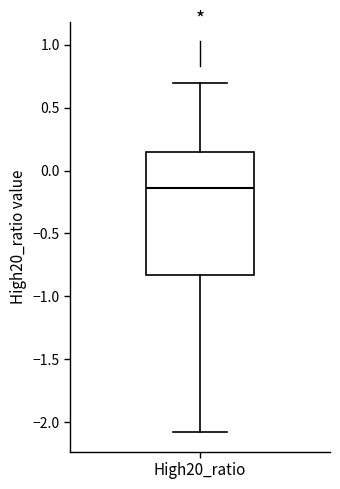

Where is the upper edge of the box for High20_ratio on the y-axis? The values are not printed on the chart, so give them approximately, as read against the axis.

0.15